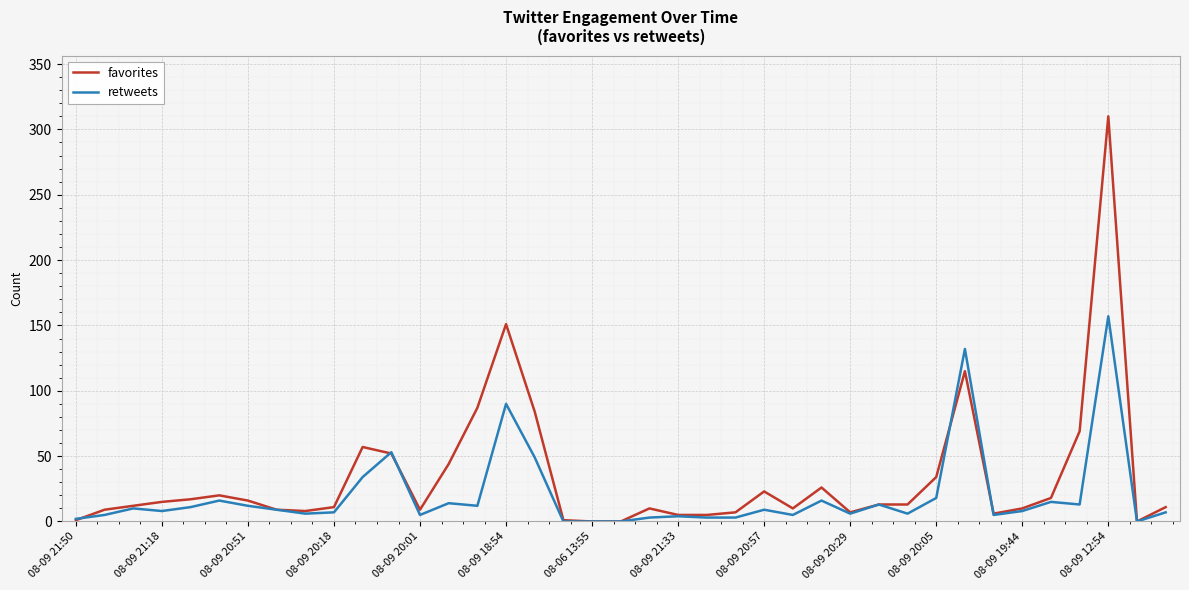

What is the greatest value displayed?

310